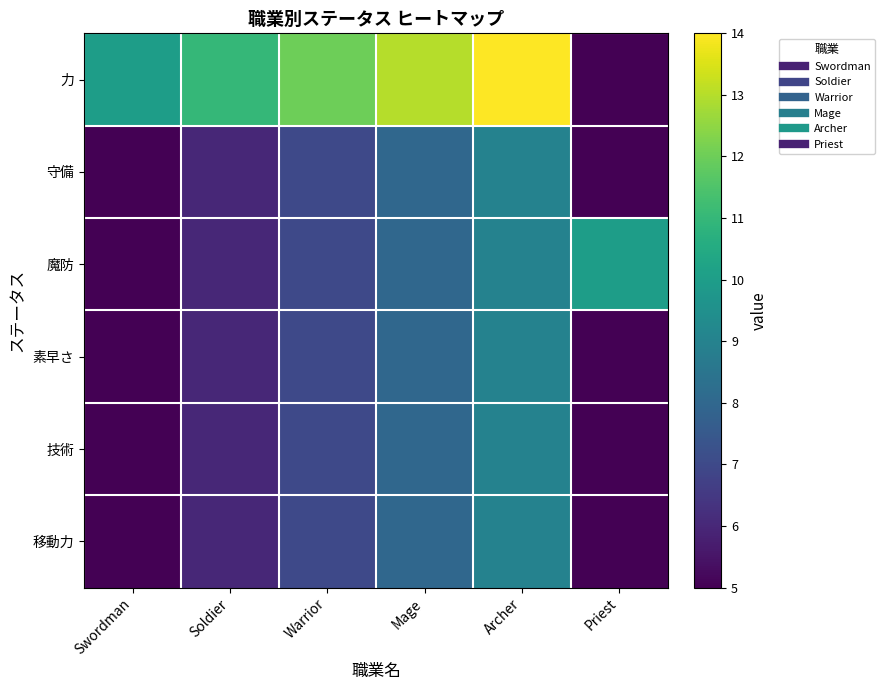

Which series has the largest total across all categories?

力